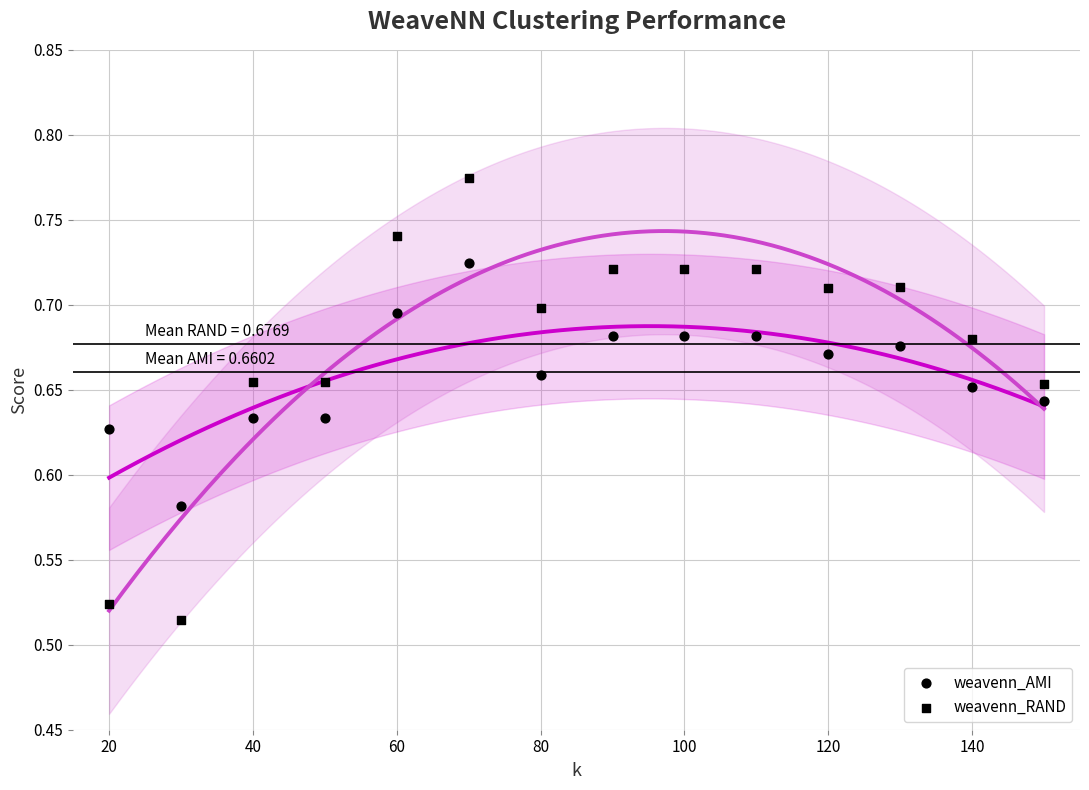

Count the number of points in this scatter plot.

28